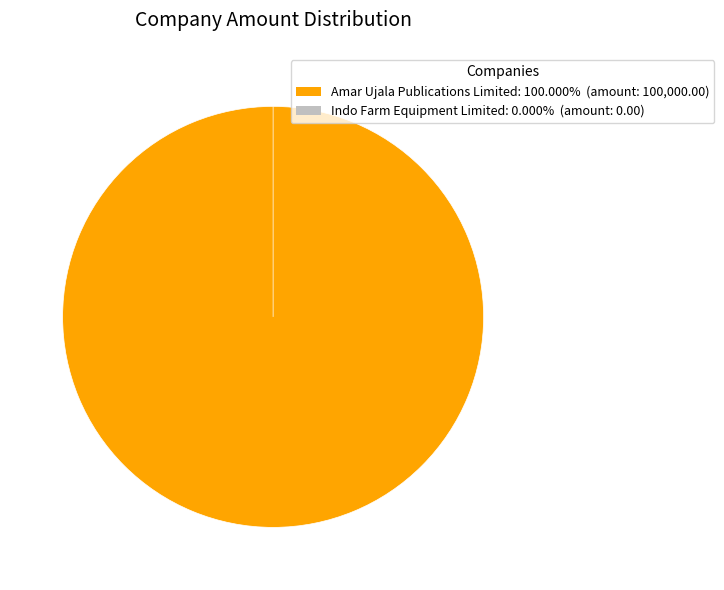

Is it true that Amar Ujala Publications Limited is 99% of the pie?

False